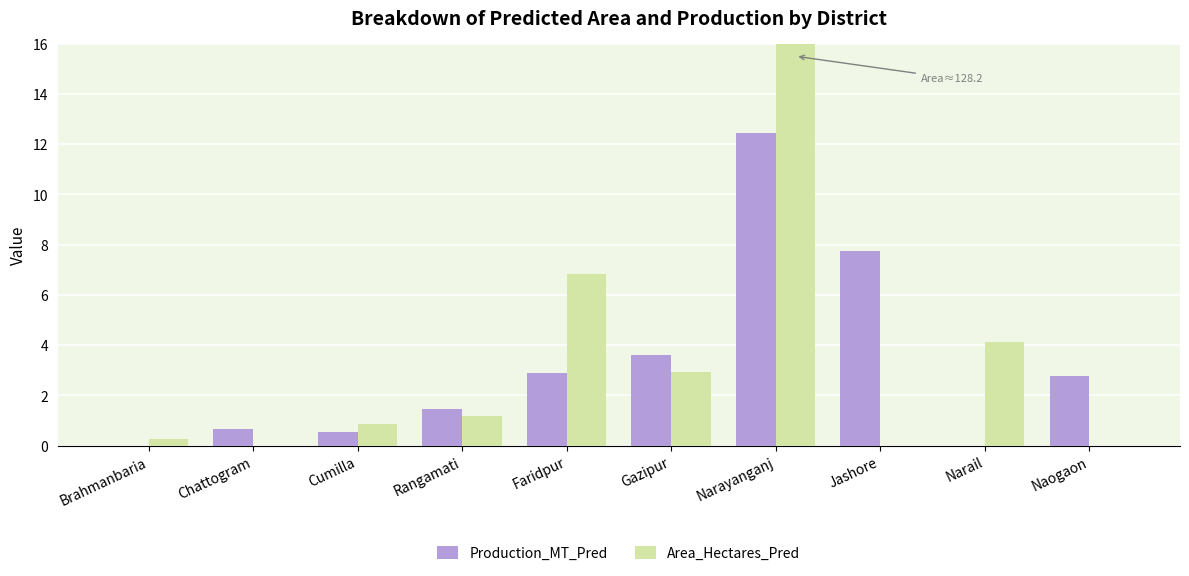

Which series has the widest spread of values?

Area_Hectares_Pred